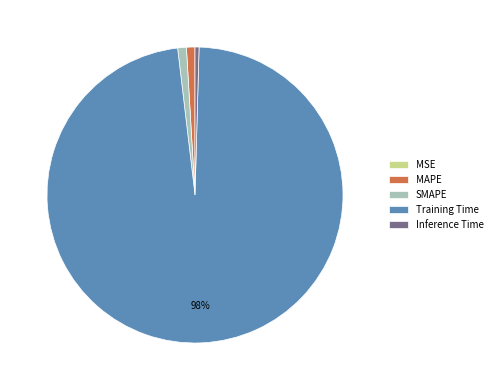

What is the largest slice in the pie chart?

Training Time